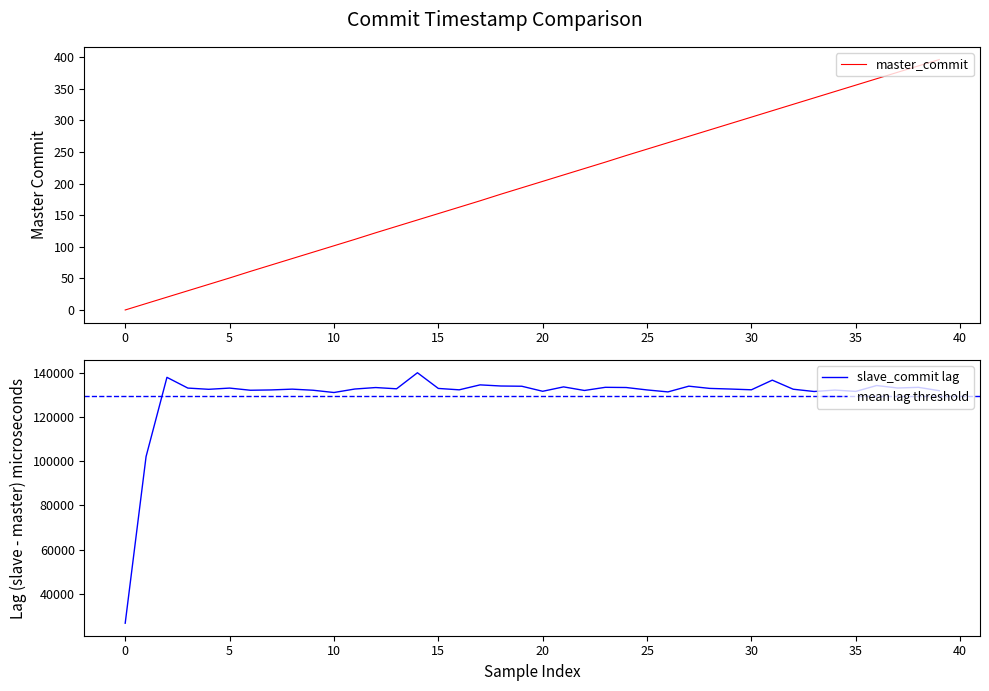

At which label is the value closest to 198?

19